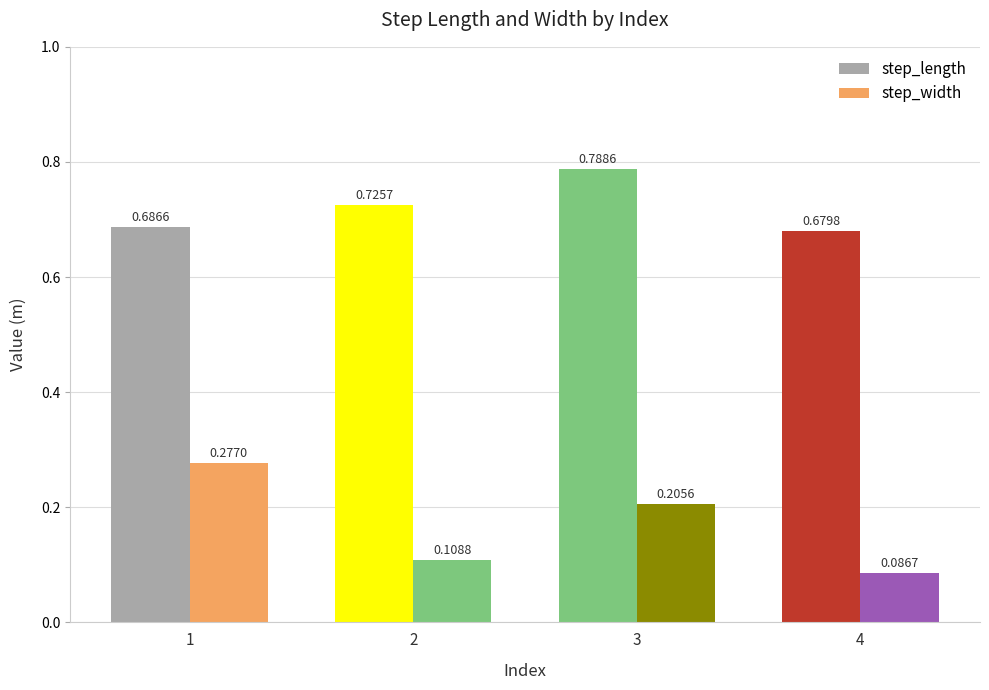

Does the chart contain stacked bars?

No